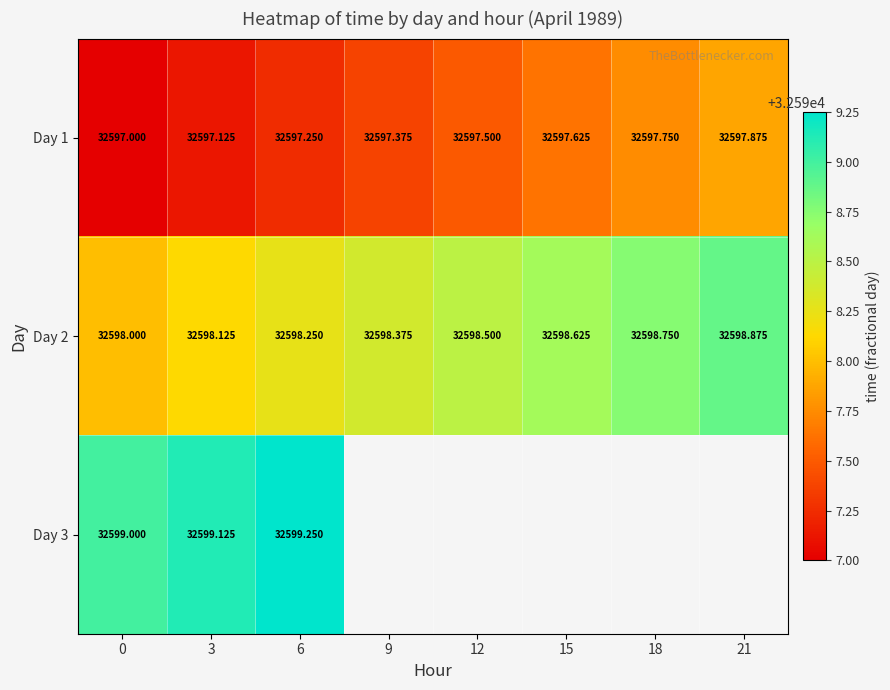

Is the value of Day 3 at 6 greater than the value of Day 1 at 9?

Yes